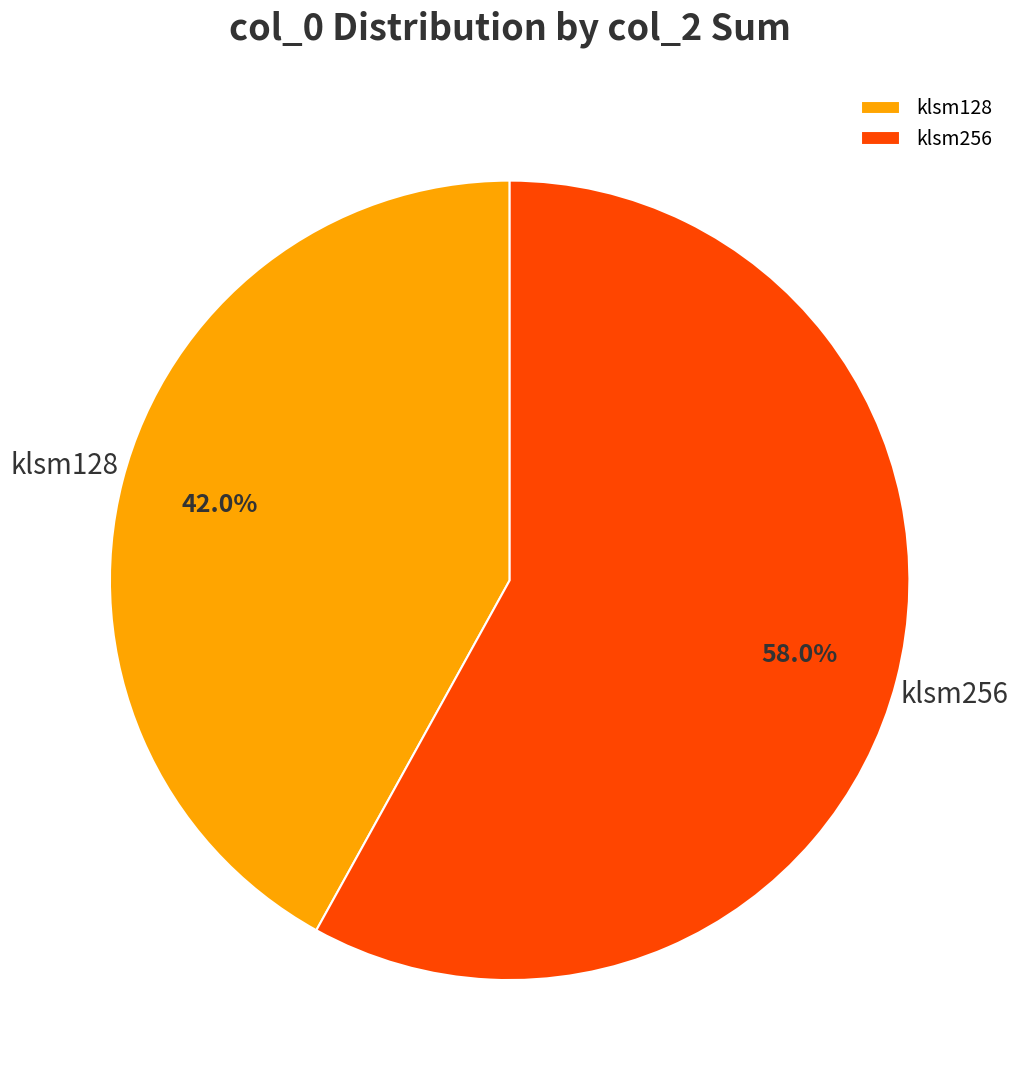

Does klsm128 represent more than half of the total?

No